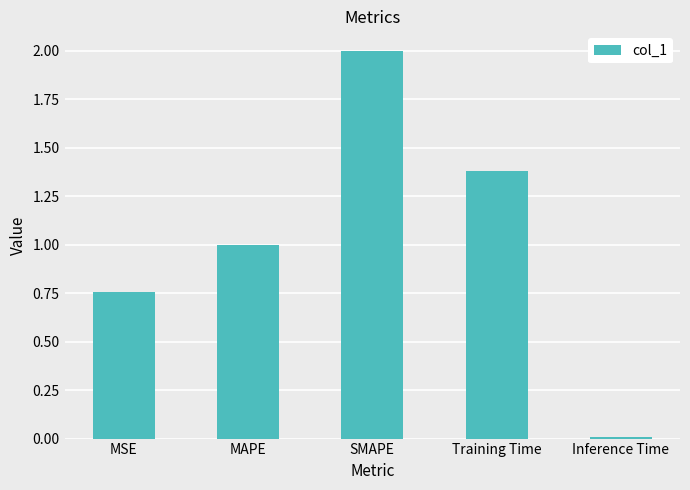

What is the sum of the values at MSE and SMAPE?

2.8